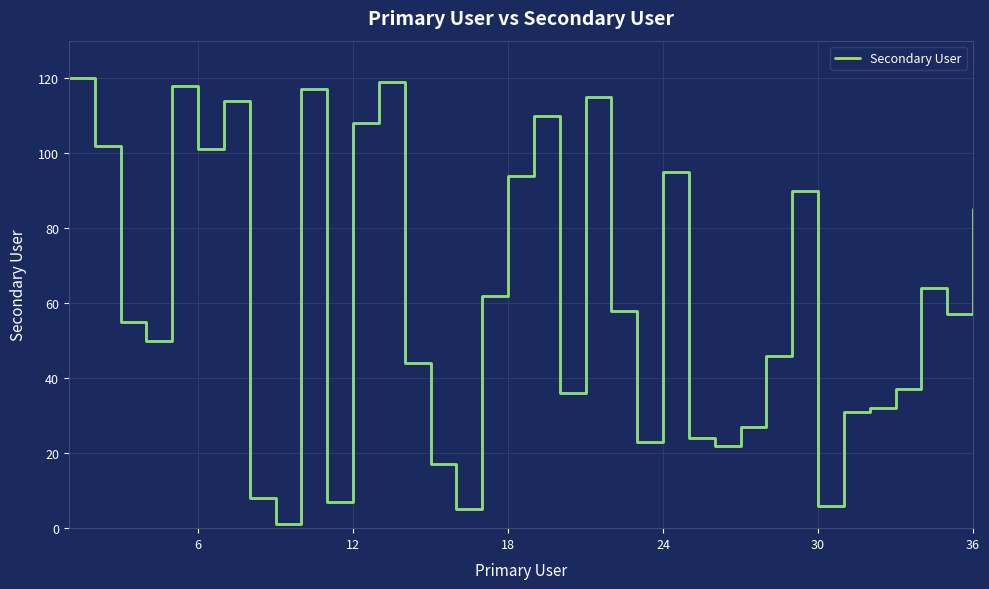

What is the maximum value shown in the chart?

120